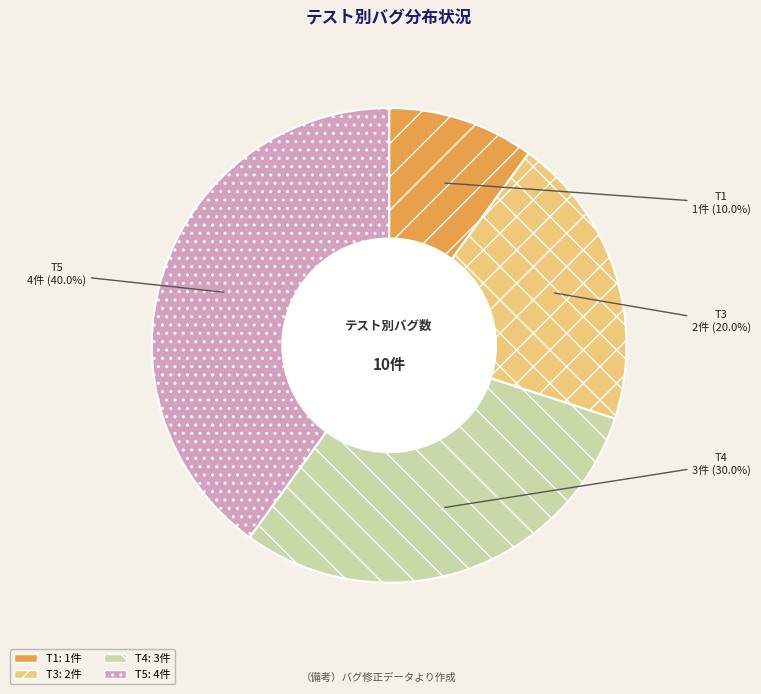

Which slice is the smallest?

T1